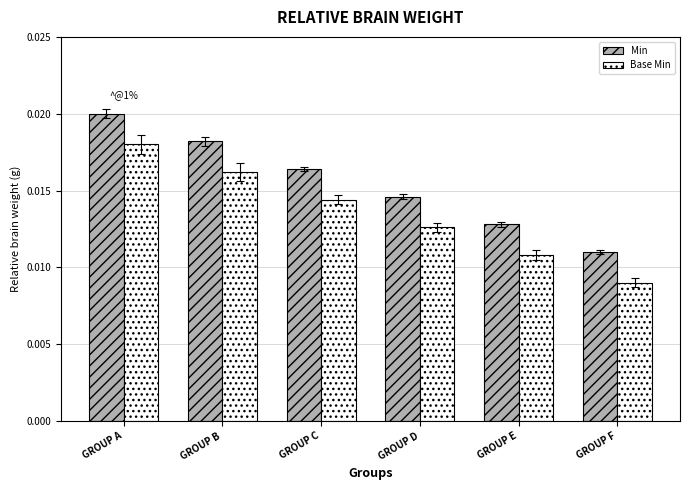

Count the Min values in the range 0 to 1.

6